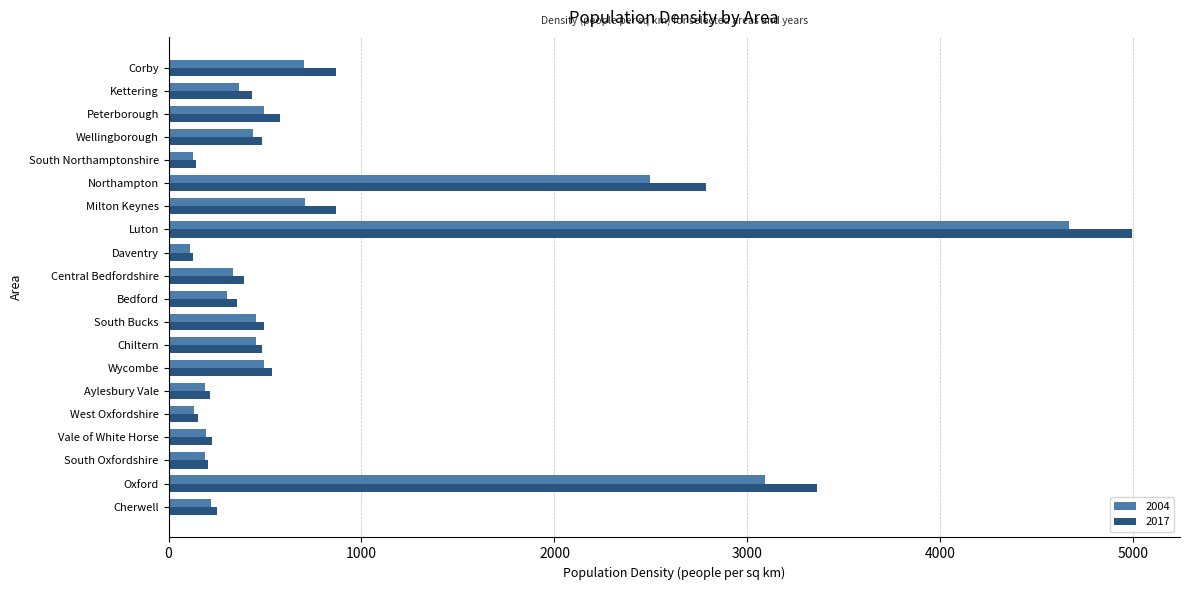

Which series has the largest range (max minus min)?

2017